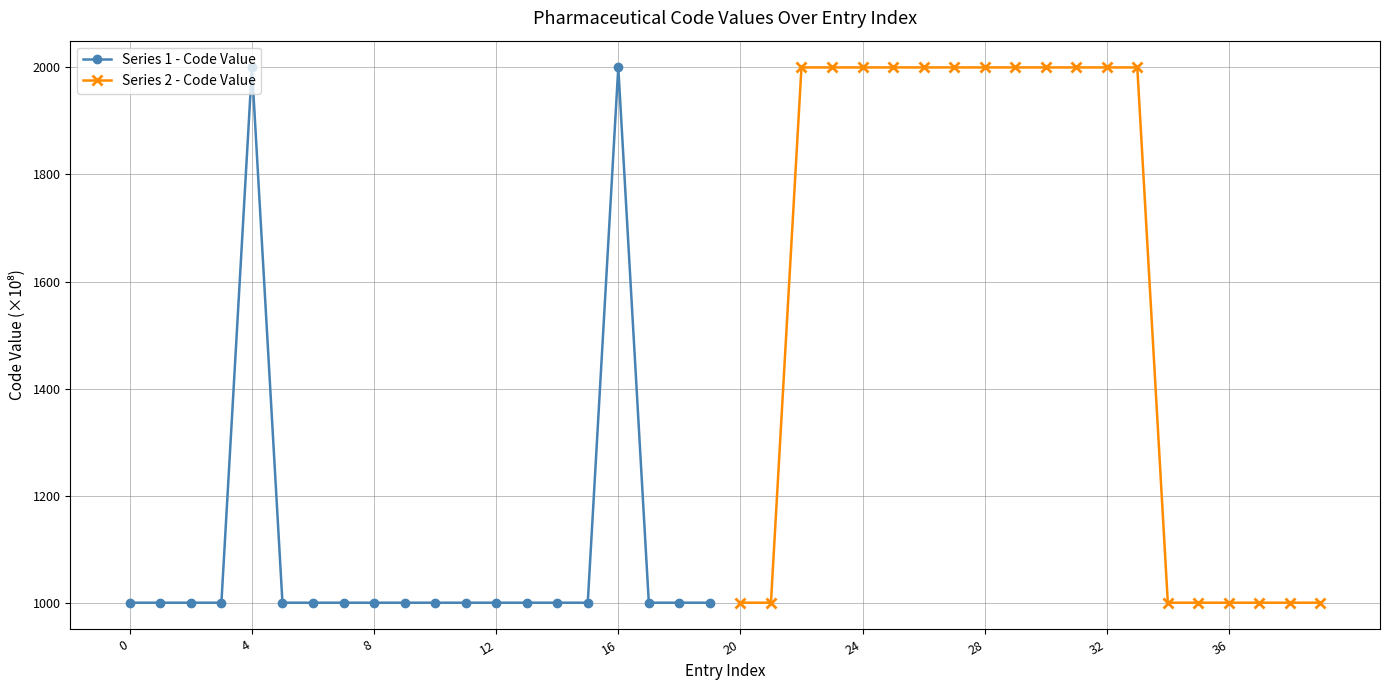

What is the highest value of the Series 1 - Code Value series?

2000.0